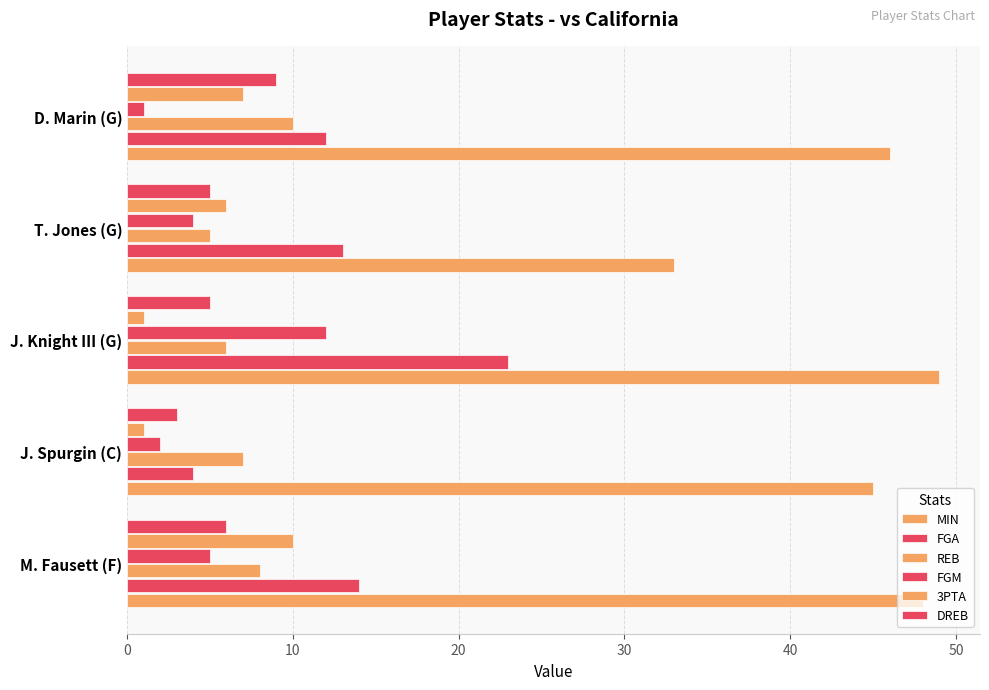

How many data points in 3PTA are less than 6?

2